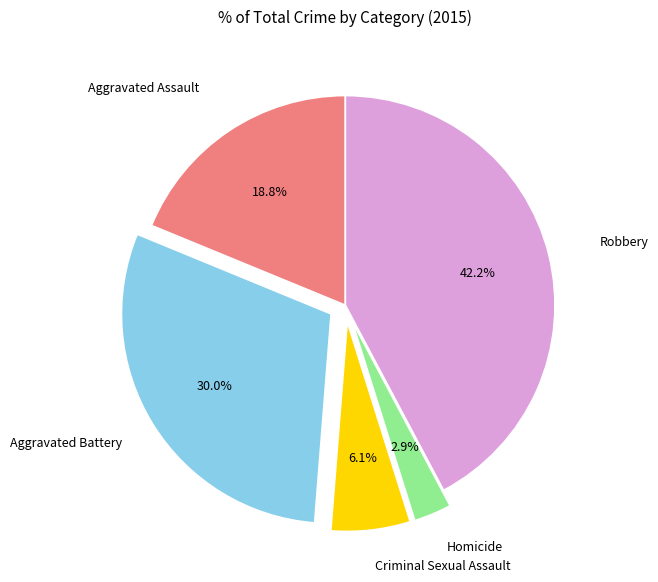

Rank the categories by value from lowest to highest.

Homicide, Criminal Sexual Assault, Aggravated Assault, Aggravated Battery, Robbery